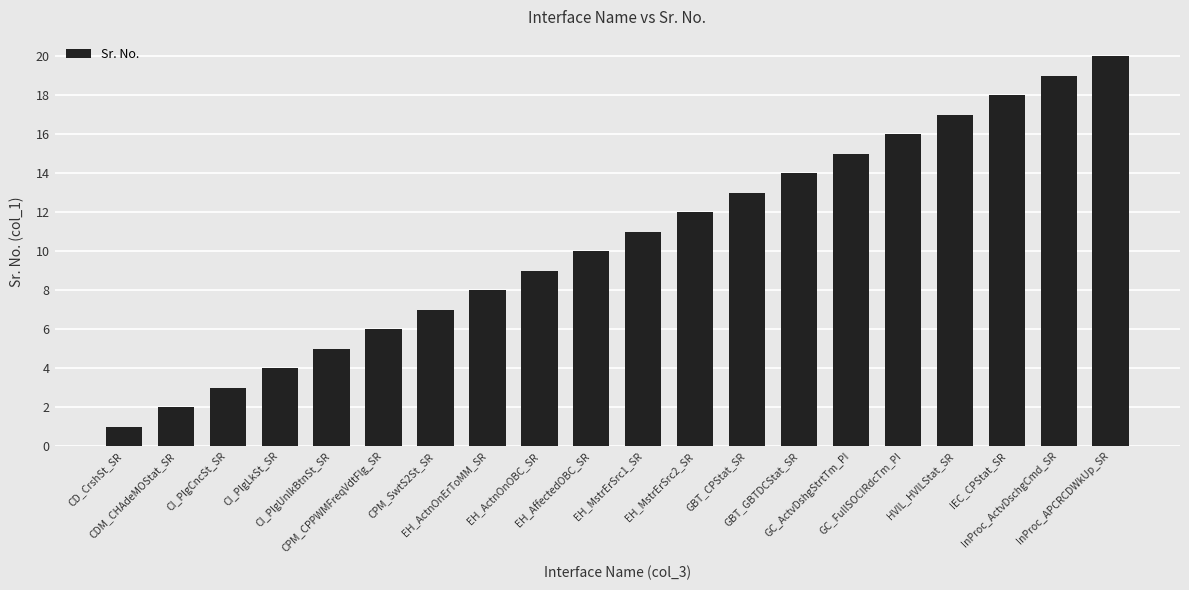

Approximately how many times larger is the value at GBT_CPStat_SR compared to CPM_SwtS2St_SR?

1.9